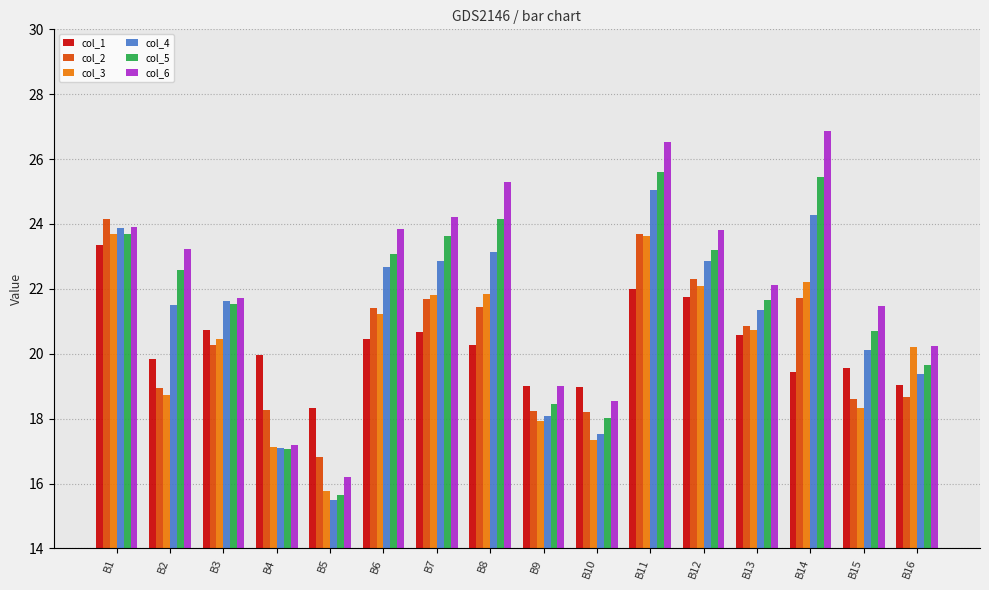

Rank the series by their maximum value, from lowest to highest.

col_1, col_3, col_2, col_4, col_5, col_6